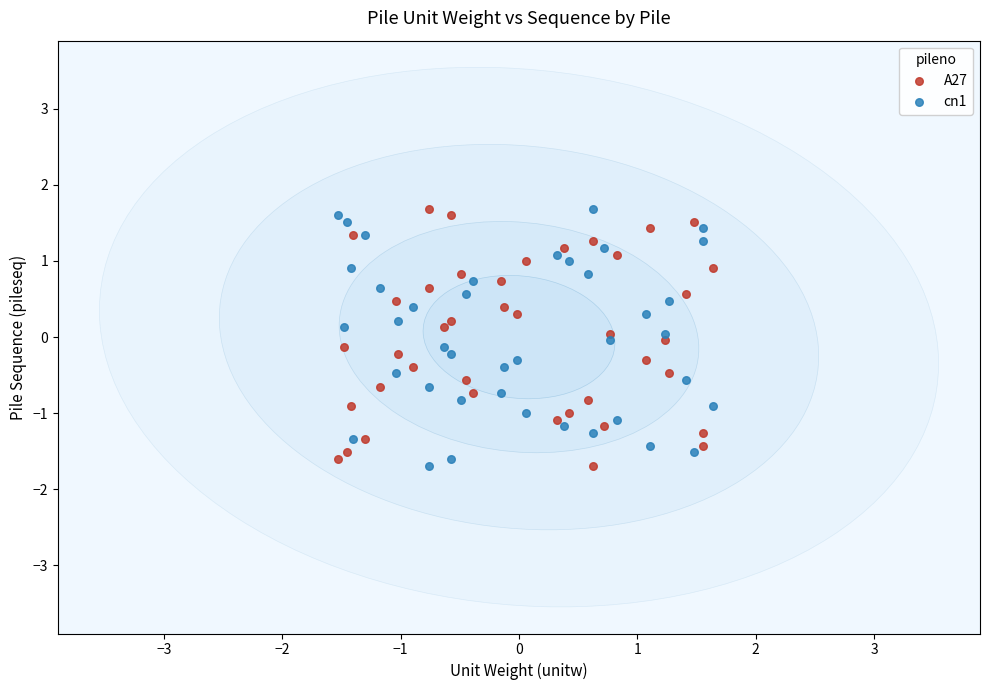

What are all the series names shown in the legend?

A27, cn1